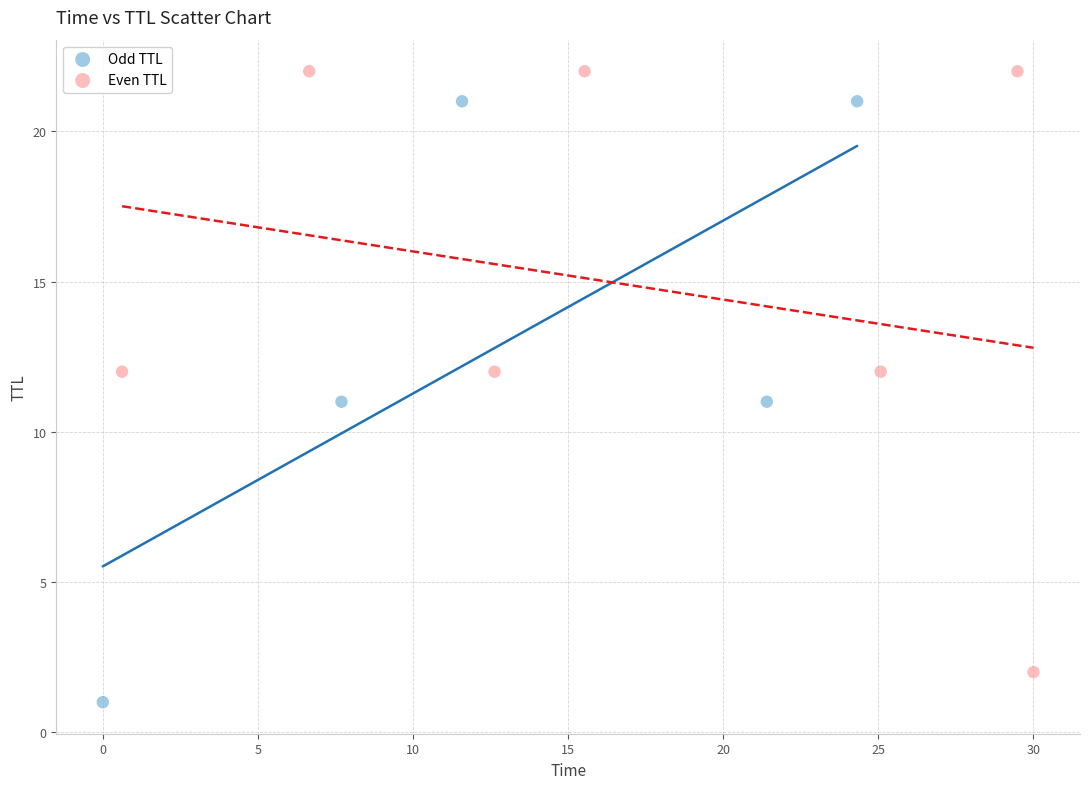

Which series reaches the minimum Y coordinate?

Odd TTL